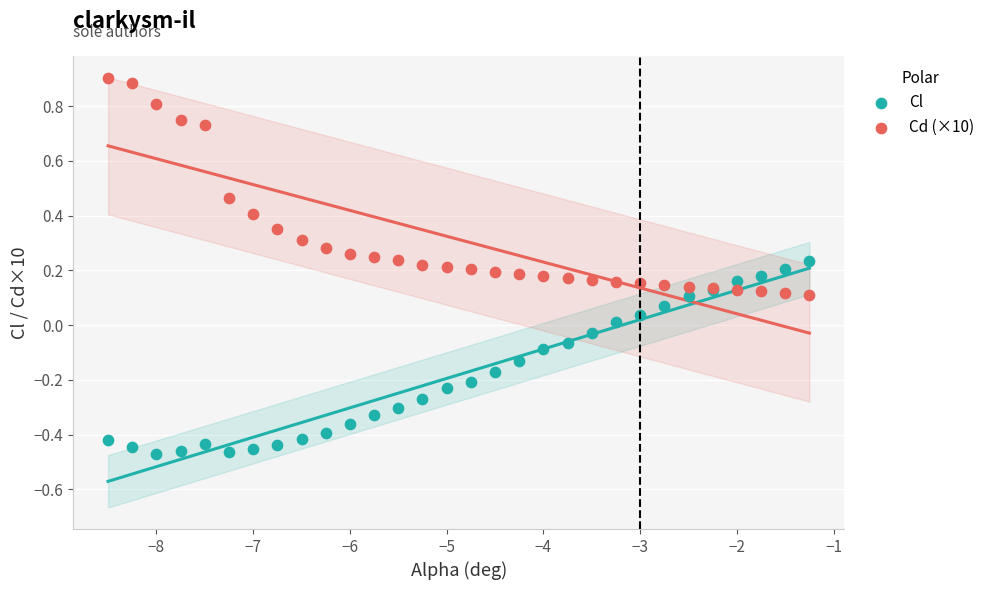

What is the X range (max minus min) for the scatter plot?

7.2